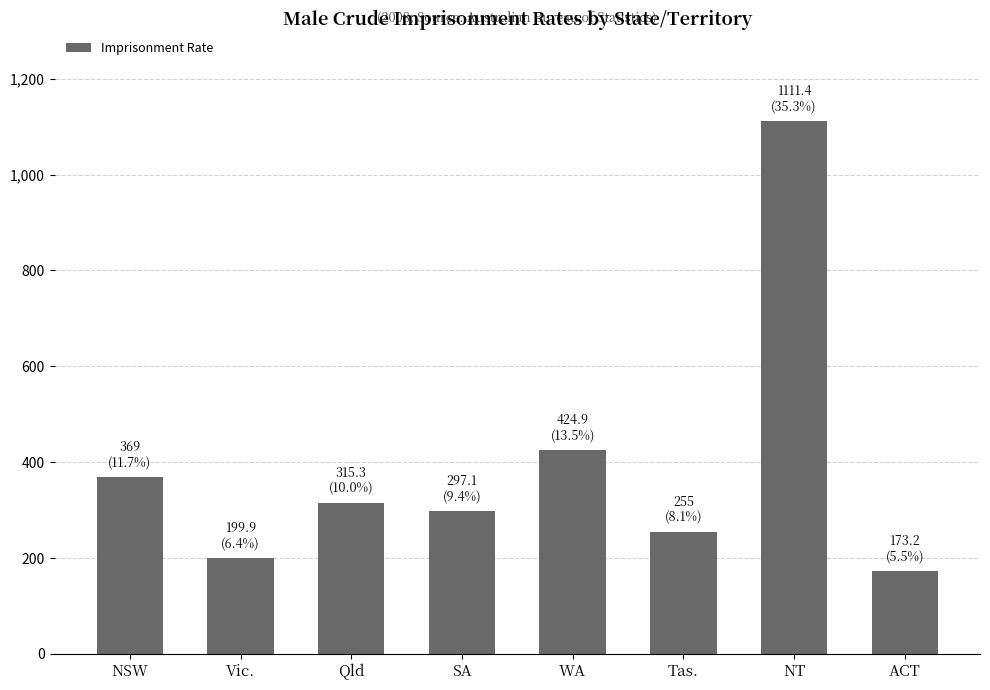

Approximately how many times larger is the value at NSW compared to NT?

0.3